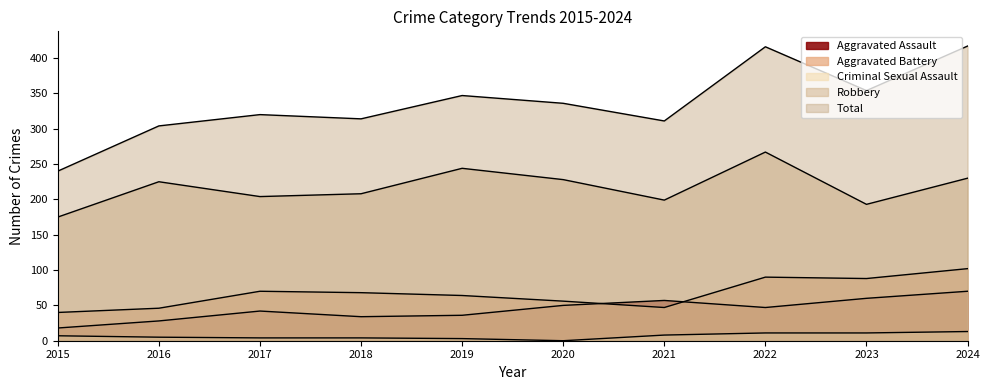

What is the average value of the Robbery series?

217